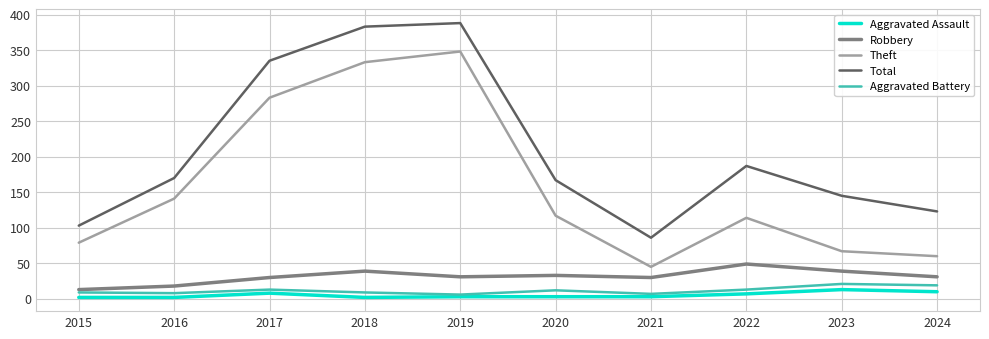

Is it true that Theft equals 105 at 2023?

False